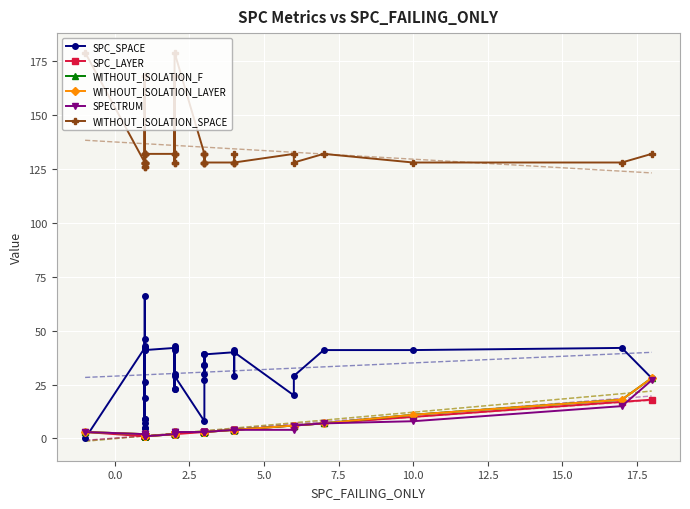

True or false: WITHOUT_ISOLATION_SPACE has more than 0 interior local peaks.

True